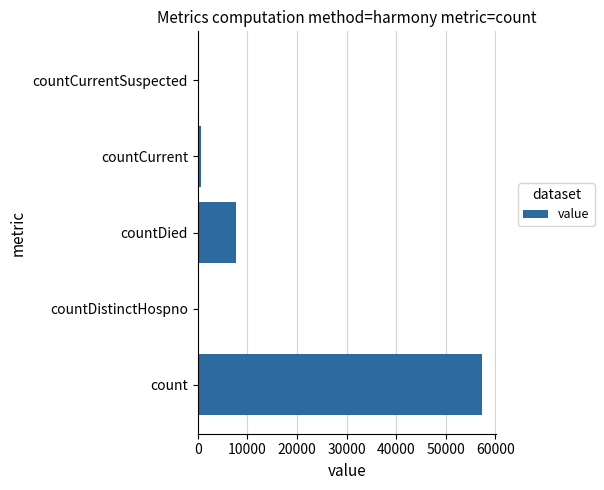

Where is the data nearest to the value 28661?

countDied